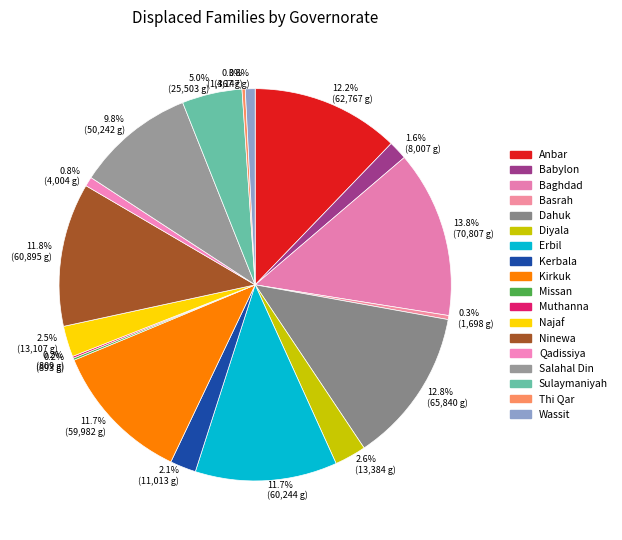

Between 12.8% (65,840 g) and 0.8% (4,004 g), which is larger?

12.8% (65,840 g)